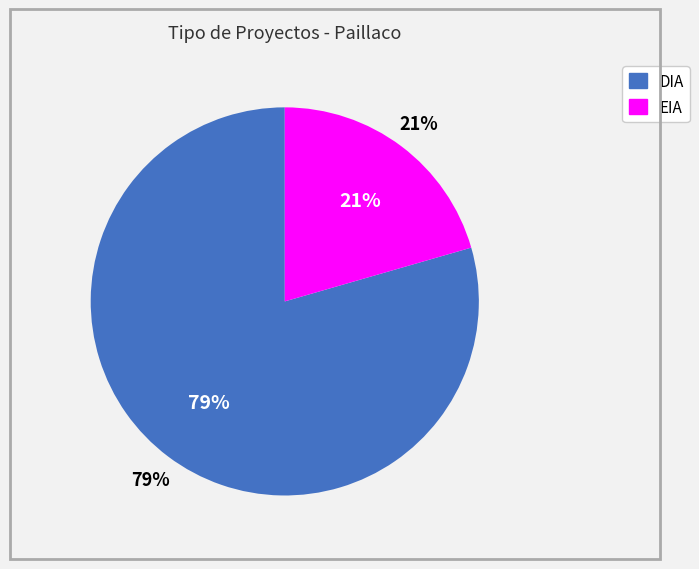

Do DIA and EIA together represent more than half of the pie?

Yes